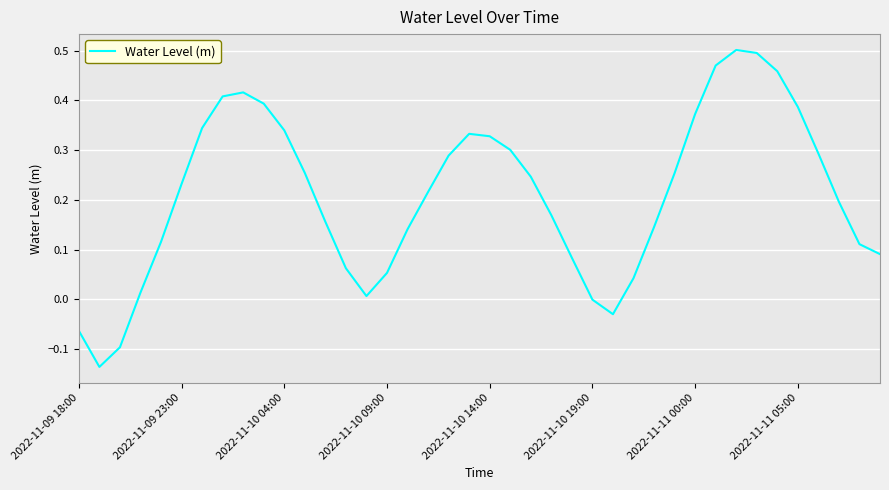

What is the difference between the maximum and minimum values?

0.6